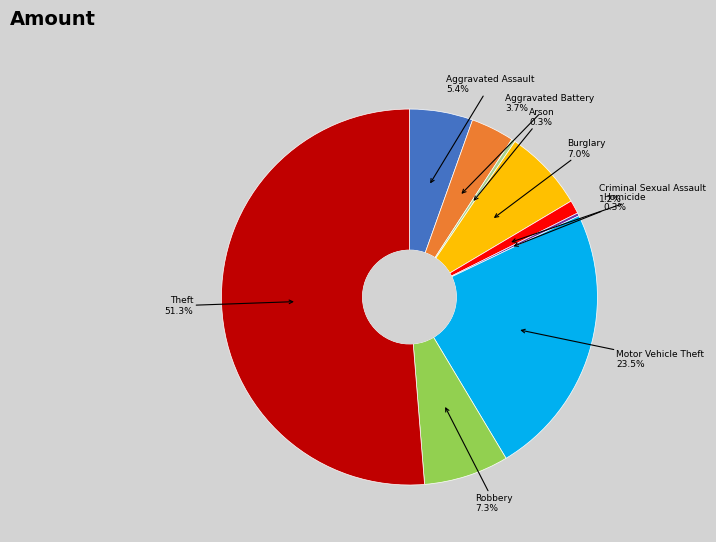

Is there any slice that represents more than half of the pie?

Yes